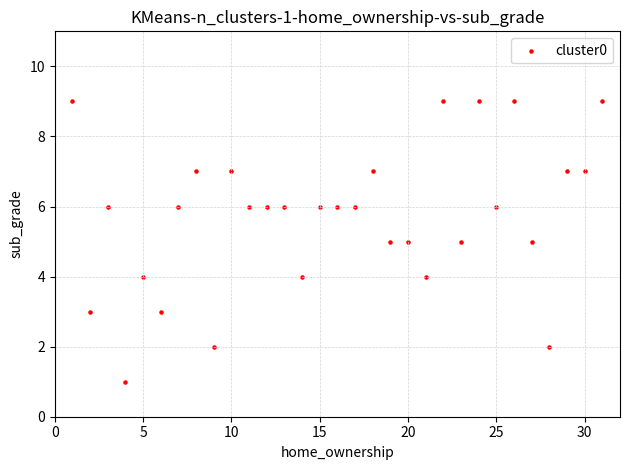

What is the range of X values (max minus min)?

30